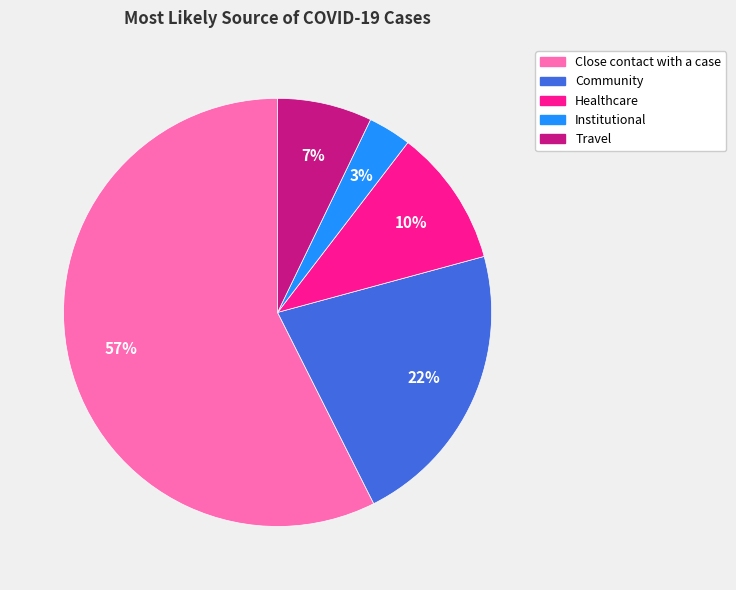

Rank the categories by value from highest to lowest.

Close contact with a case, Community, Healthcare, Travel, Institutional